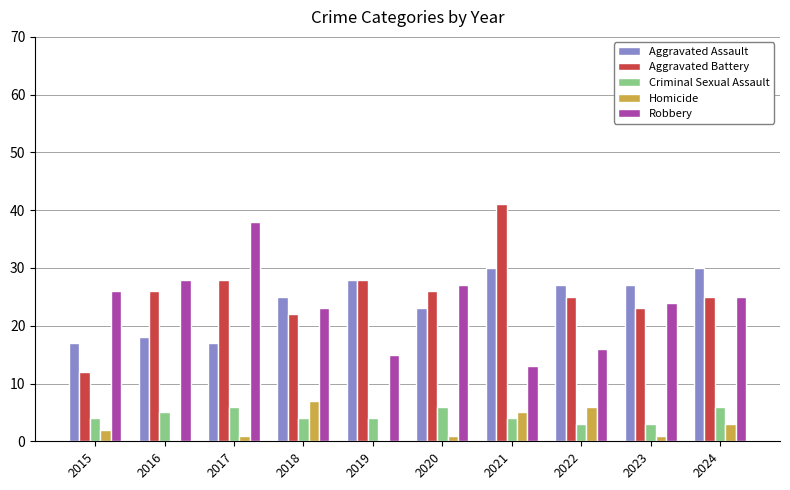

Between 2019 and 2020, which series saw the biggest shift?

Robbery